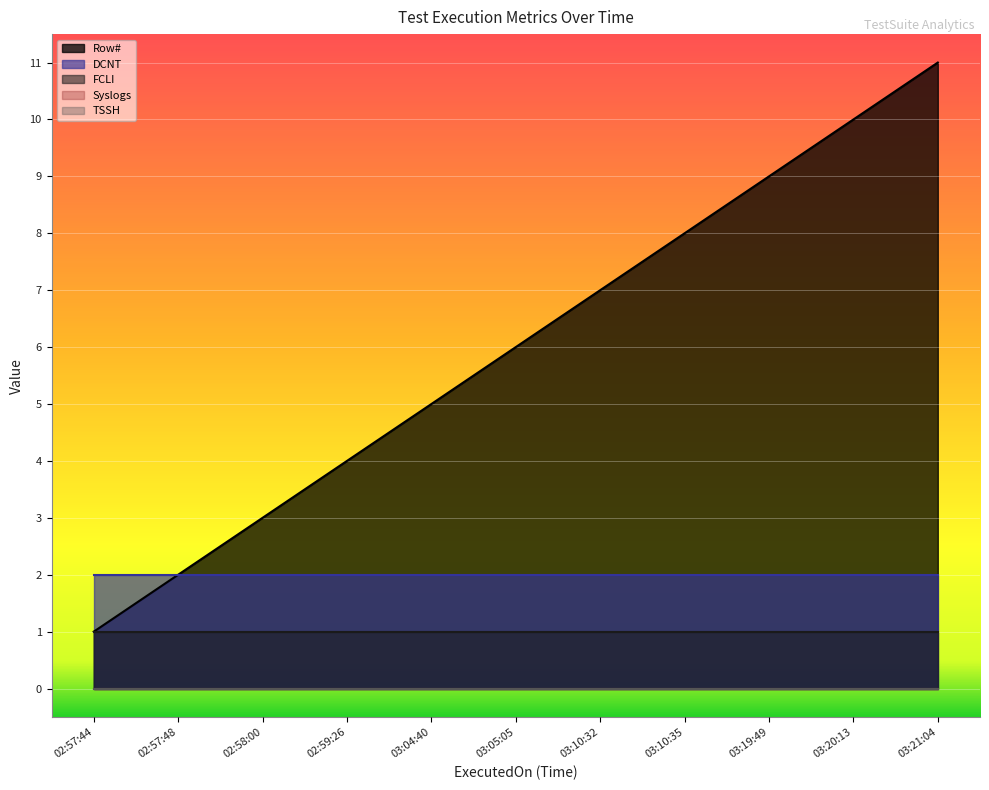

What is the sum of the Row# values at 03:04:40 and 02:57:48?

7